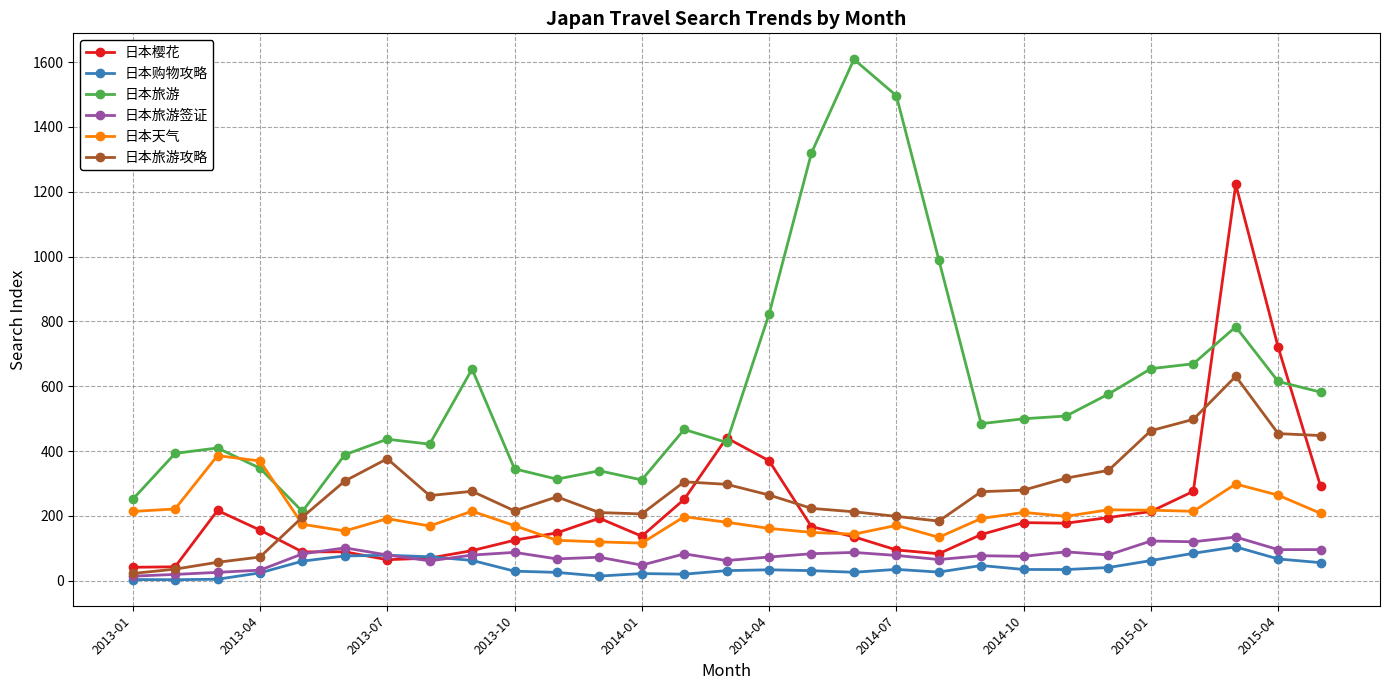

What is the smallest value displayed?

2.9